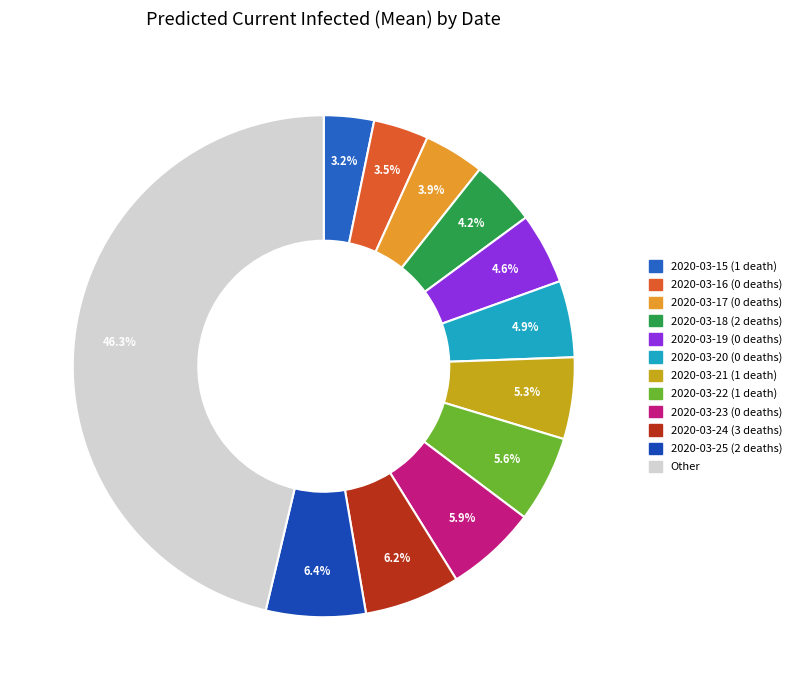

Is there a majority slice in this chart?

No